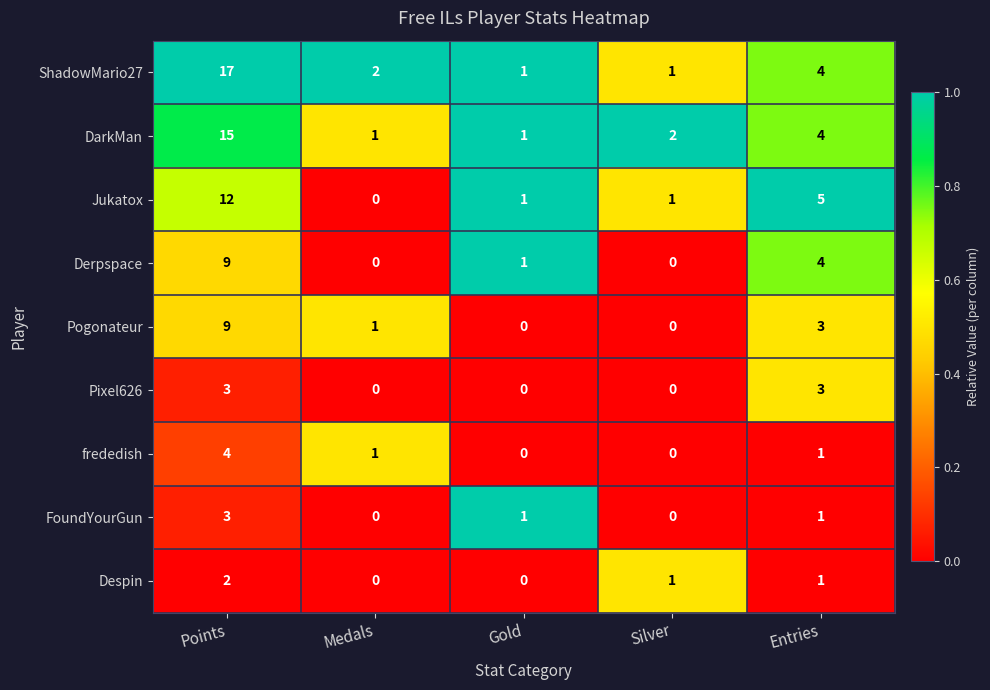

The Pixel626 series shows 0 at Silver. True or false?

True